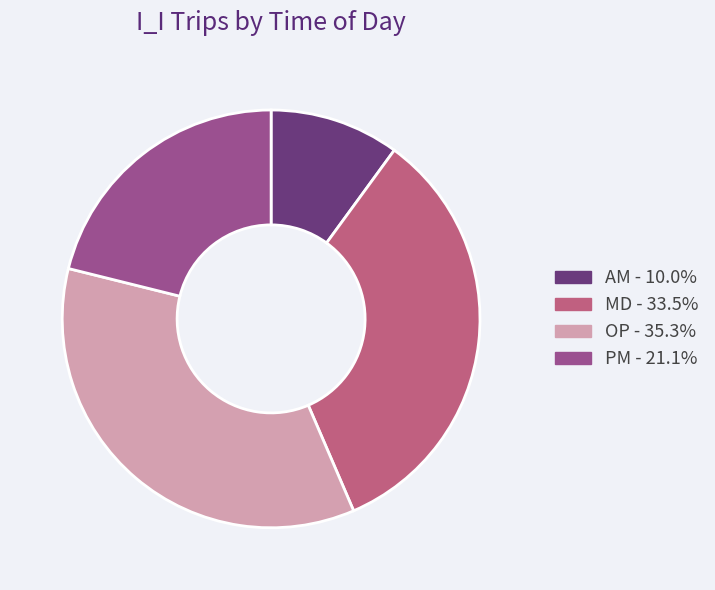

Do OP - 35.3% and MD - 33.5% together represent more than half of the pie?

Yes